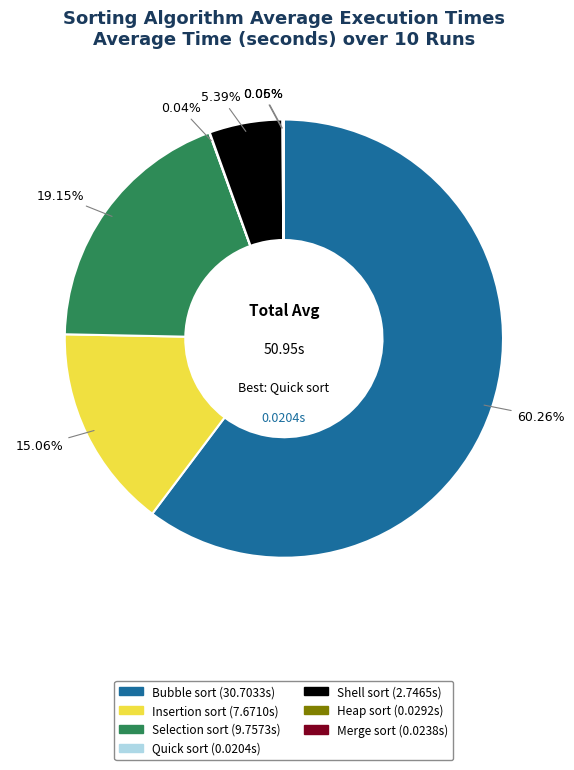

Does any single category account for the majority?

Yes